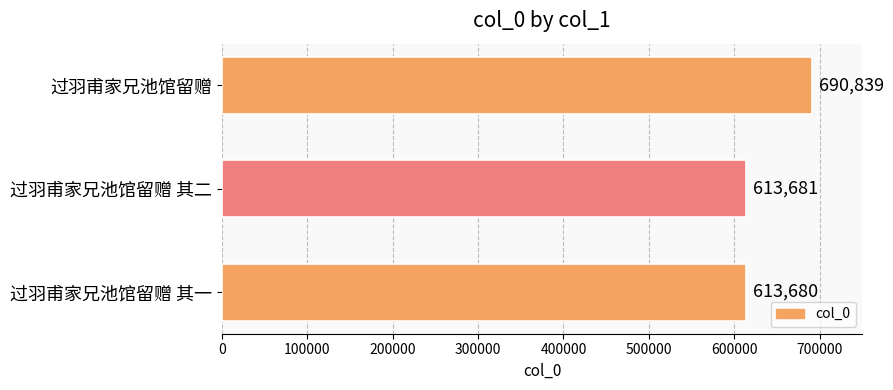

What is the difference between the maximum and second lowest values?

77158